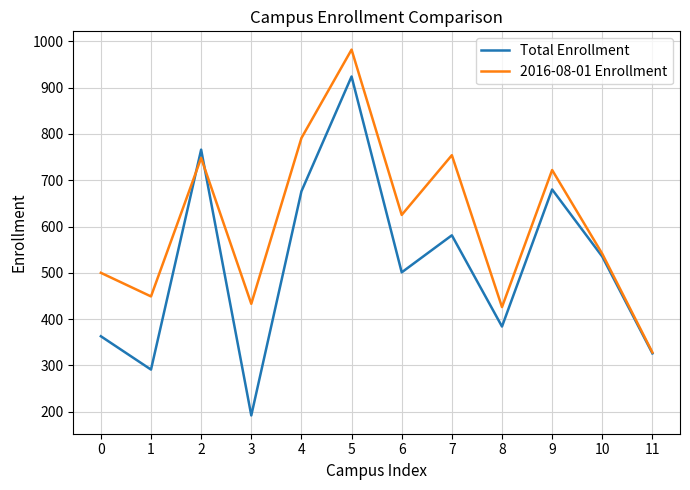

Which series changed the most between 4 and 11?

2016-08-01 Enrollment